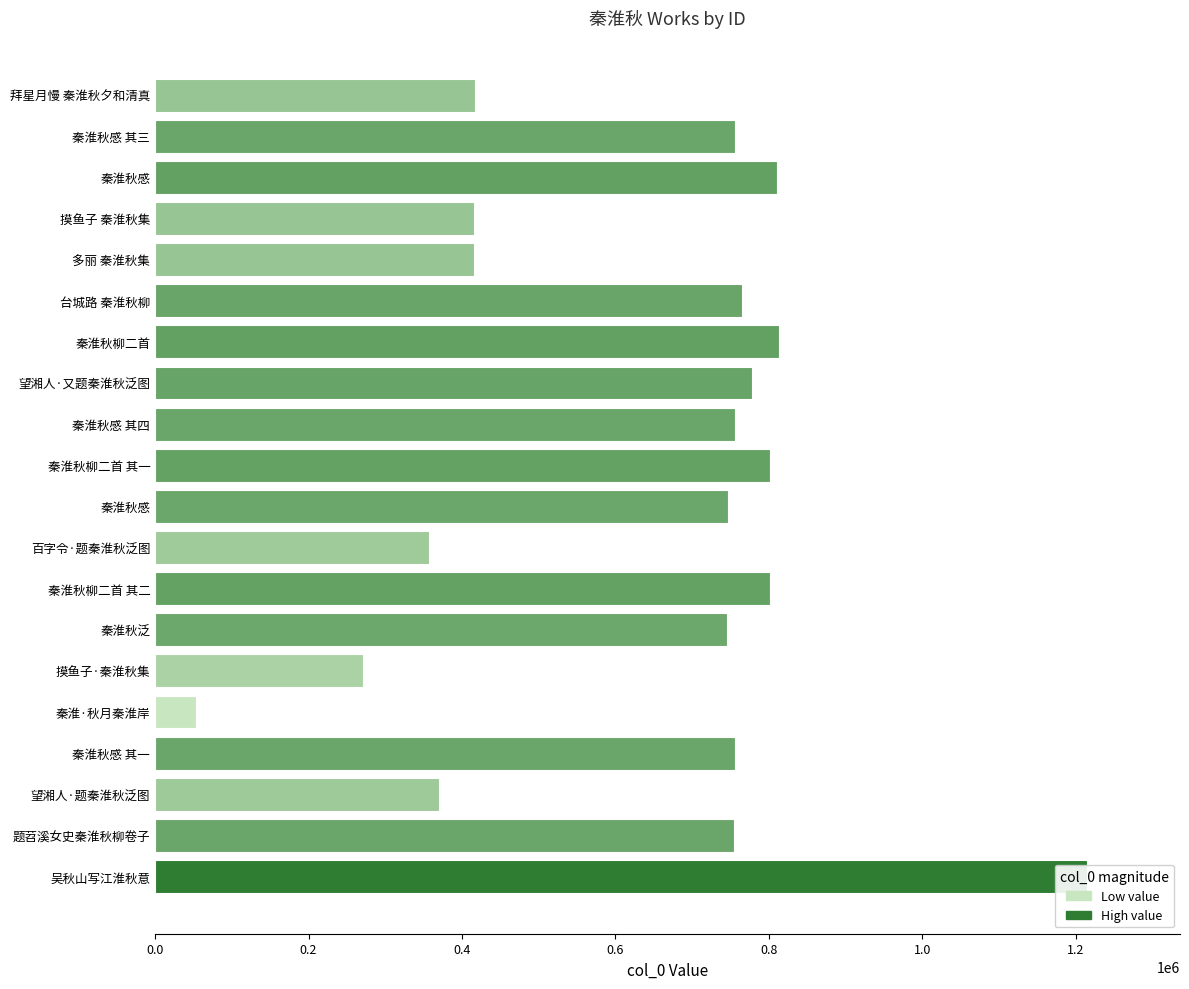

Between 秦淮秋柳二首 其一 and 吴秋山写江淮秋意, which is larger?

吴秋山写江淮秋意